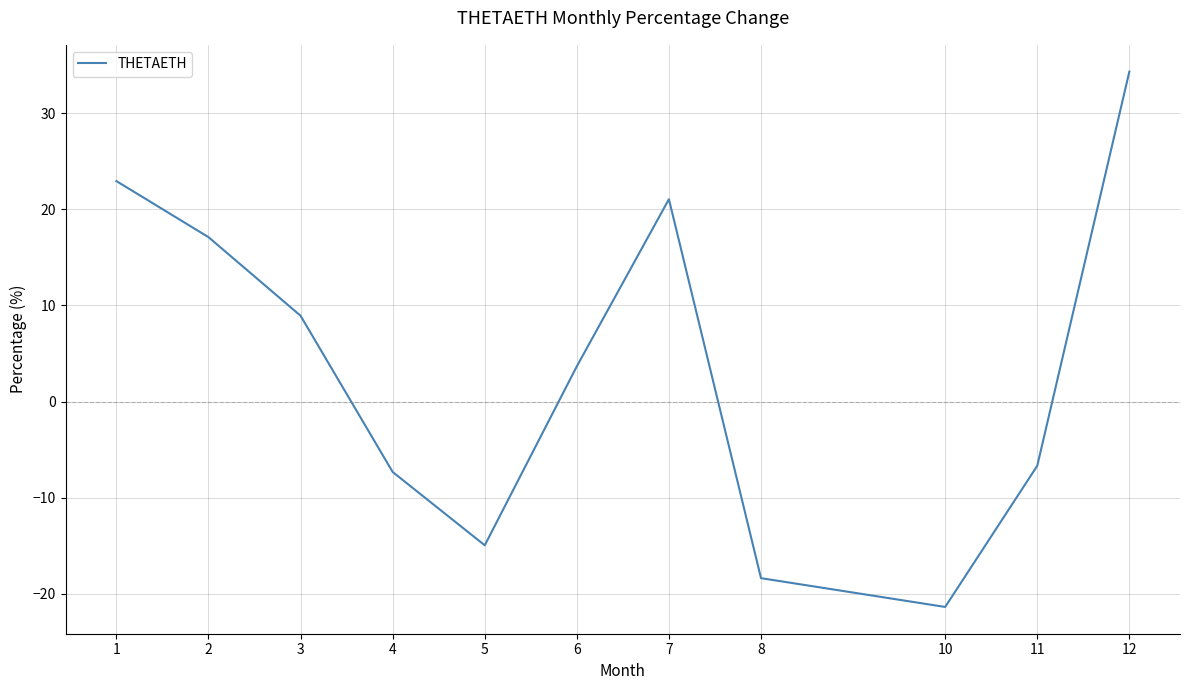

What is the minimum value shown in the chart?

-21.4